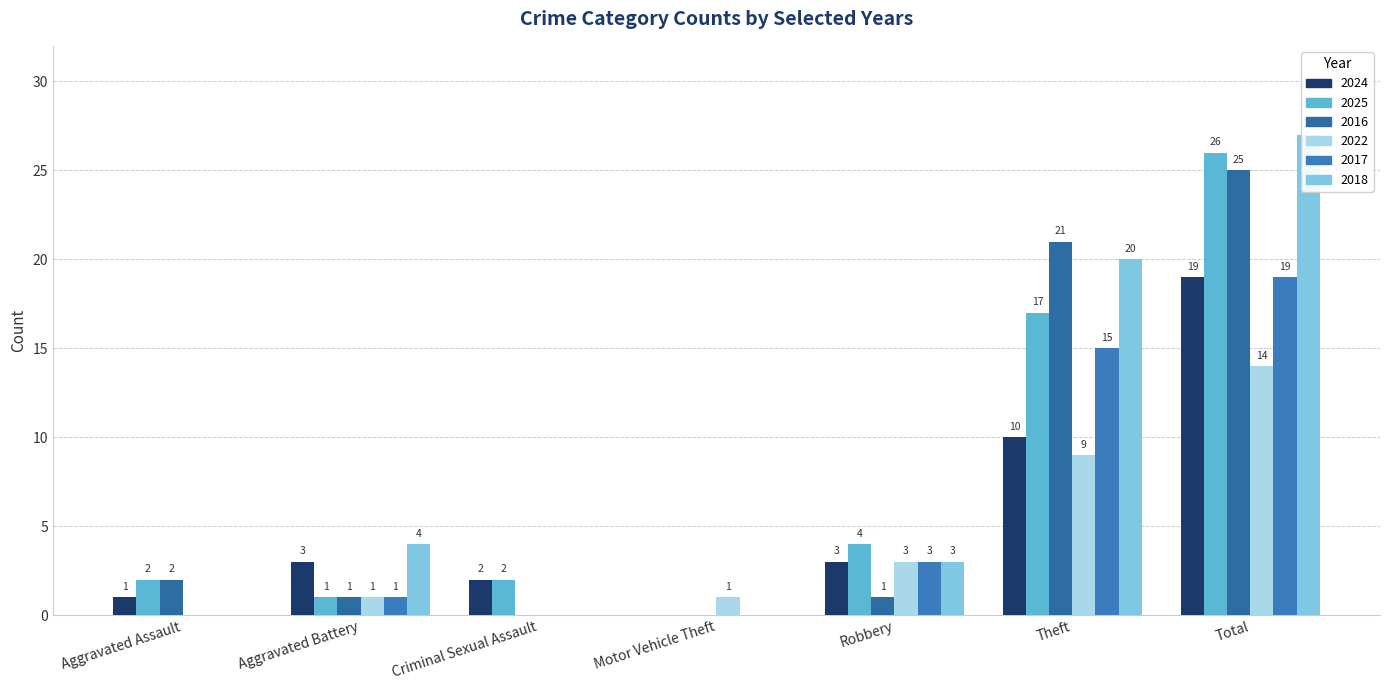

What is the spread (max minus min) of values at Robbery?

3